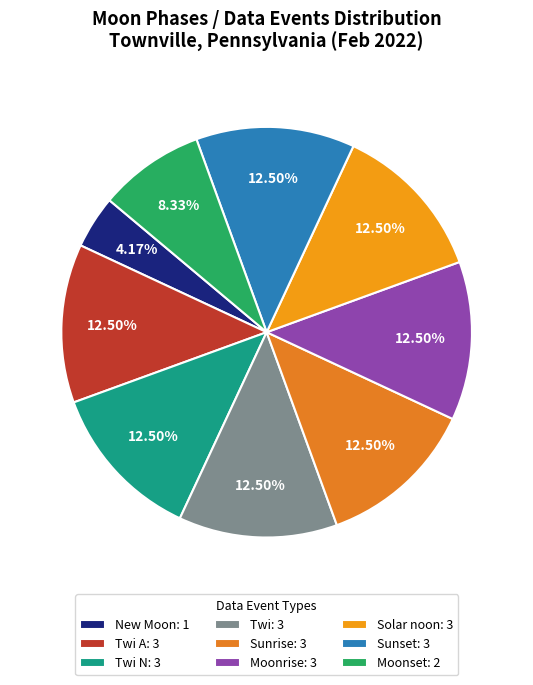

To the nearest percent, what is the average slice percentage?

11%